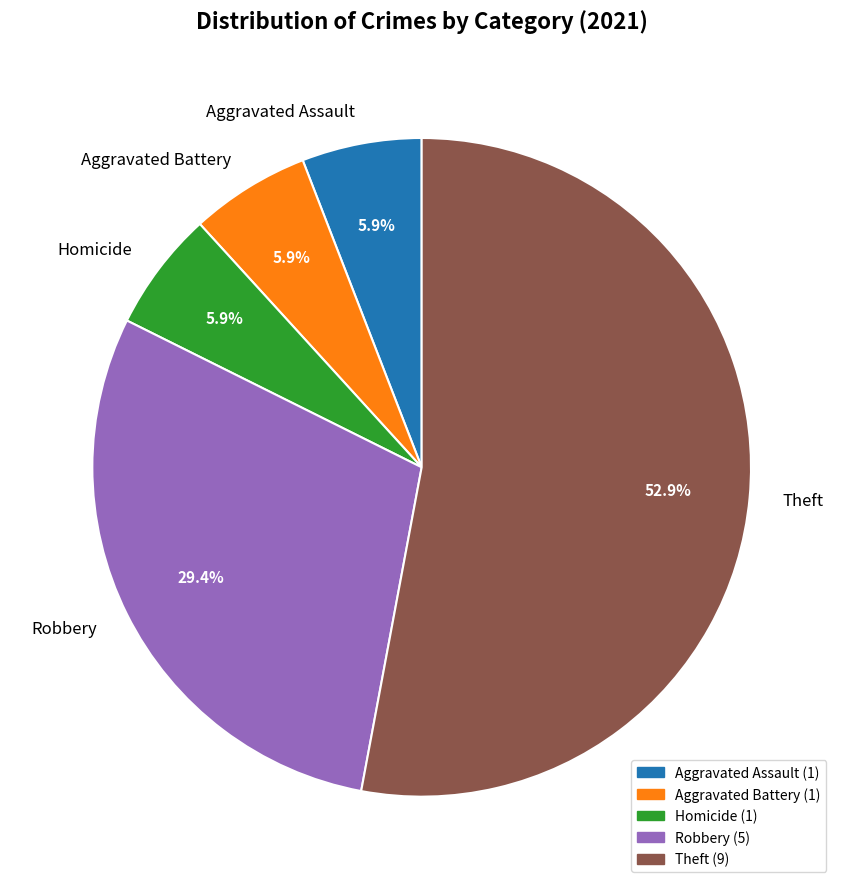

Combined, what portion of the pie is Homicide and Aggravated Assault?

11.8%